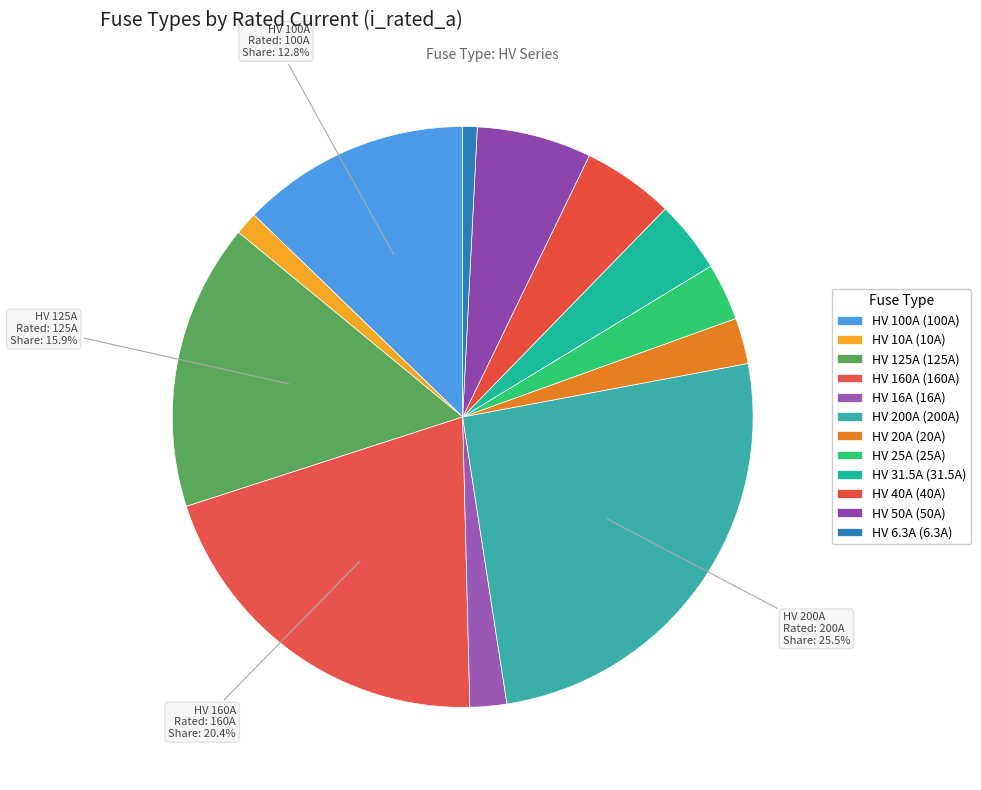

Which category has the biggest portion of the pie?

HV 200A